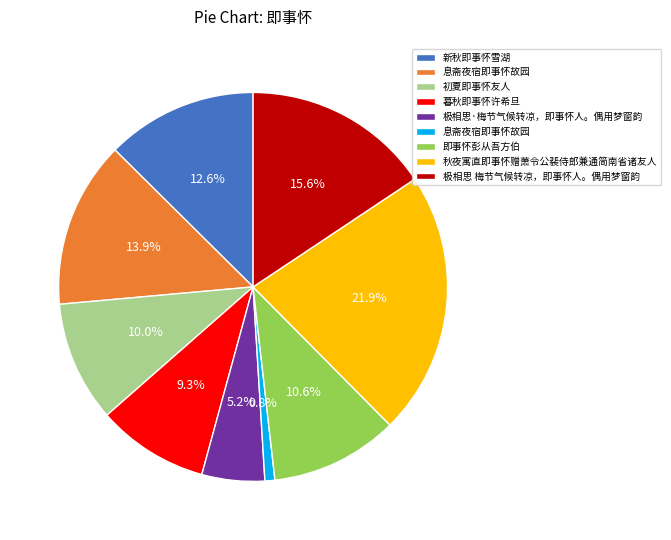

Is there any slice that represents more than half of the pie?

No